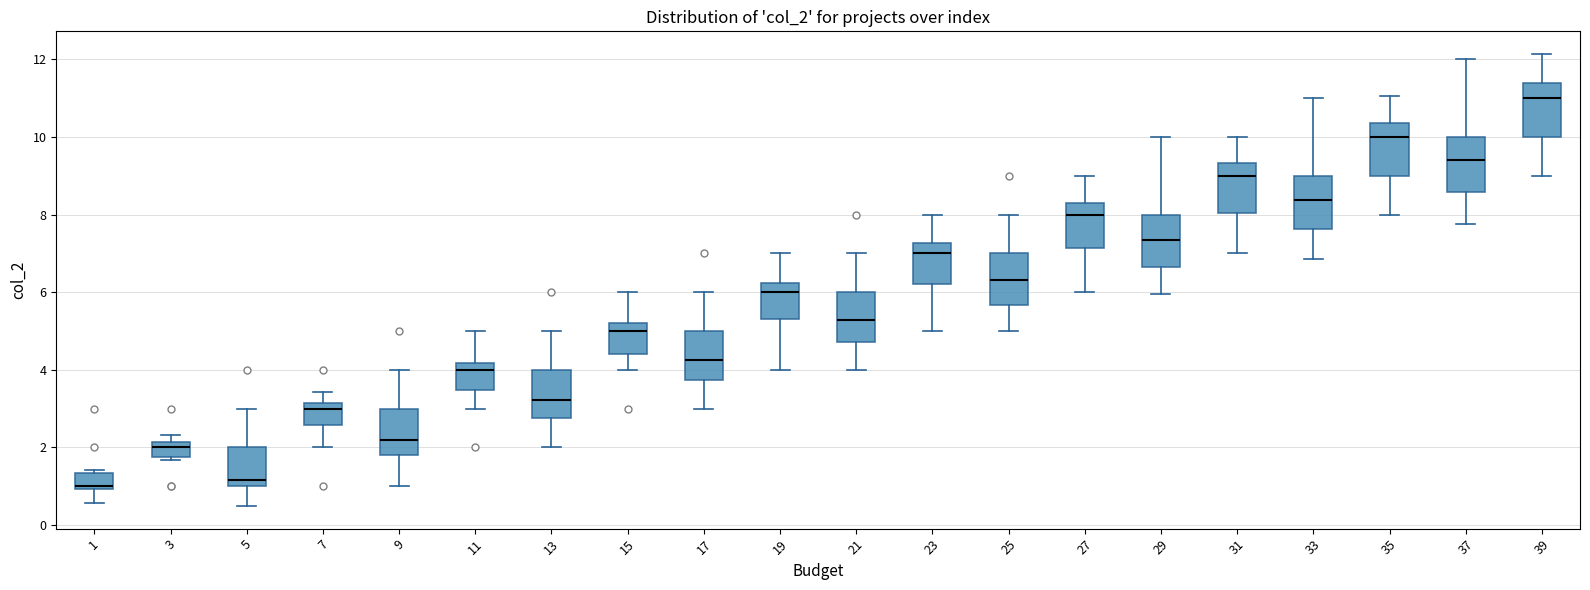

Reading left to right, read every box against the y-axis: the position of its median line, the range the box covers, and the ends of its whiskers. The values are not printed on the chart, so give them approximately, as read against the axis.

1: median 1.0 (just above the box's lower edge), box 1.0 to 1.4, whiskers 0.6 to 1.4 (just above the box's upper edge)
3: median 2.0, box 1.8 to 2.2, whiskers 1.6 to 2.4
5: median 1.2, box 1.0 to 2.0, whiskers 0.4 to 3.0
7: median 3.0, box 2.6 to 3.2, whiskers 2.0 to 3.4
9: median 2.2, box 1.8 to 3.0, whiskers 1.0 to 4.0
11: median 4.0, box 3.4 to 4.2, whiskers 3.0 to 5.0
13: median 3.2, box 2.8 to 4.0, whiskers 2.0 to 5.0
15: median 5.0, box 4.4 to 5.2, whiskers 4.0 to 6.0
17: median 4.2, box 3.8 to 5.0, whiskers 3.0 to 6.0
19: median 6.0, box 5.4 to 6.2, whiskers 4.0 to 7.0
21: median 5.2, box 4.8 to 6.0, whiskers 4.0 to 7.0
23: median 7.0, box 6.2 to 7.2, whiskers 5.0 to 8.0
25: median 6.4, box 5.6 to 7.0, whiskers 5.0 to 8.0
27: median 8.0, box 7.2 to 8.2, whiskers 6.0 to 9.0
29: median 7.4, box 6.6 to 8.0, whiskers 6.0 to 10.0
31: median 9.0, box 8.0 to 9.4, whiskers 7.0 to 10.0
33: median 8.4, box 7.6 to 9.0, whiskers 6.8 to 11.0
35: median 10.0, box 9.0 to 10.4, whiskers 8.0 to 11.0
37: median 9.4, box 8.6 to 10.0, whiskers 7.8 to 12.0
39: median 11.0, box 10.0 to 11.4, whiskers 9.0 to 12.2